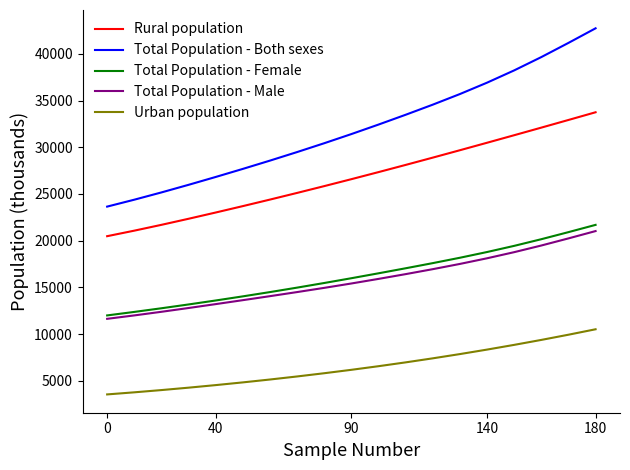

Which series has the largest total across all categories?

Total Population - Both sexes